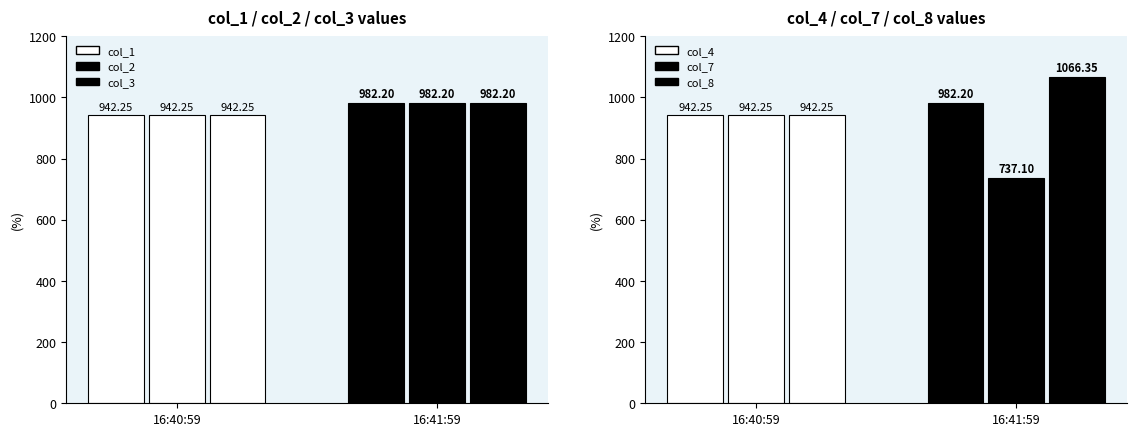

Is it true that col_4 equals 942.2 at 16:40:59?

True